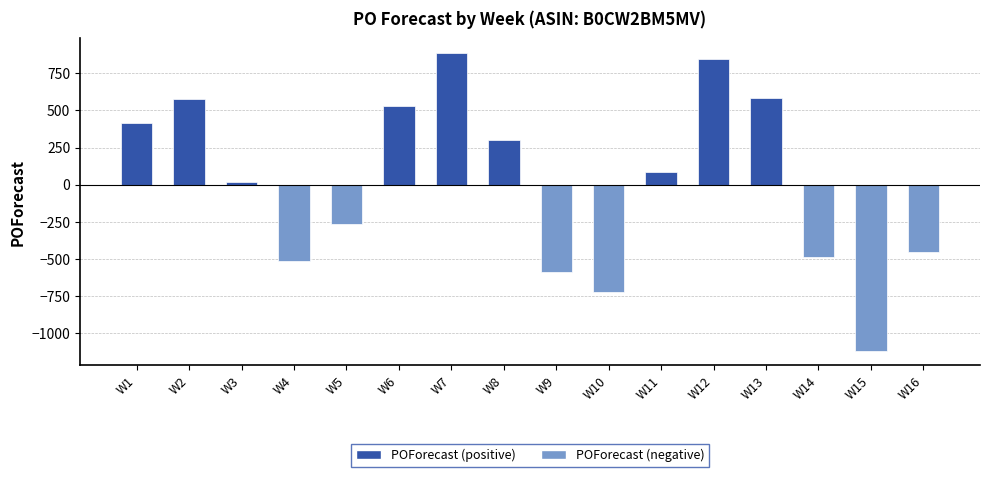

The chart shows a value of -456 at W16. True or false?

True